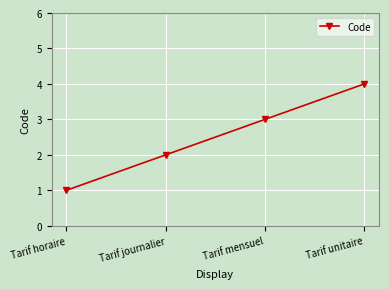

Between Tarif horaire and Tarif mensuel, which is larger?

Tarif mensuel